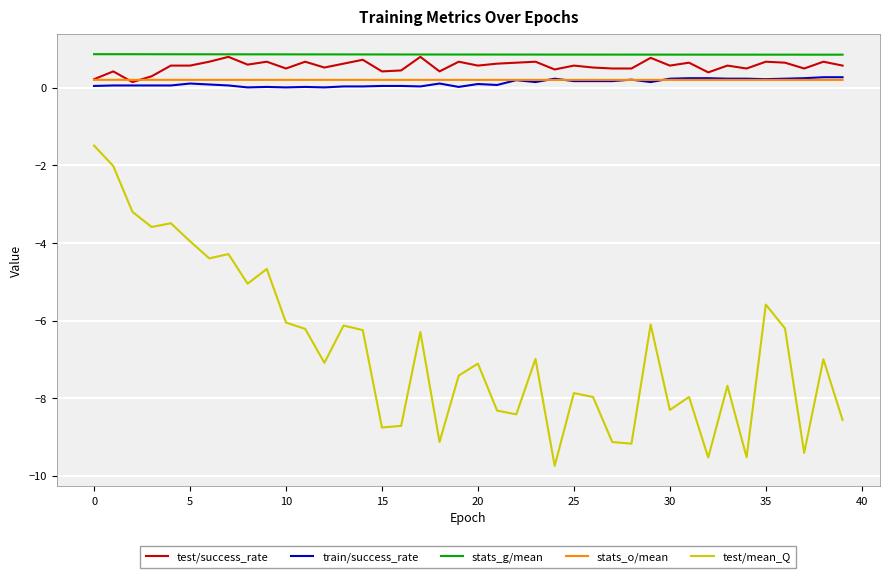

What is the lowest value of the test/mean_Q series?

-9.7